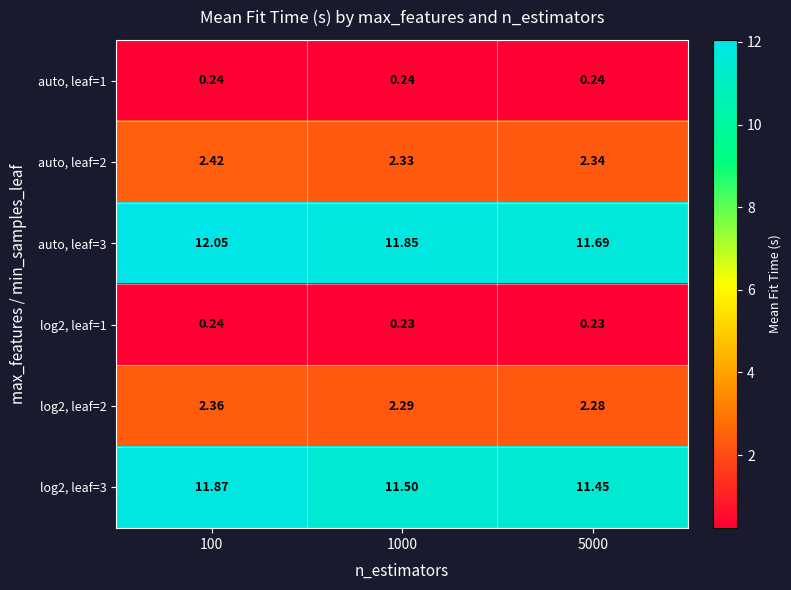

Between 1000 and 5000, which series saw the biggest shift?

auto, leaf=3